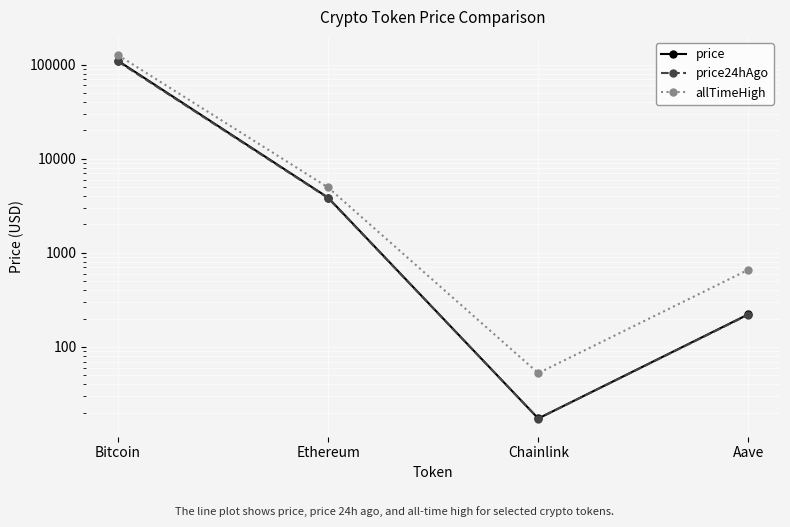

True or false: allTimeHigh and price intersect in this chart.

False